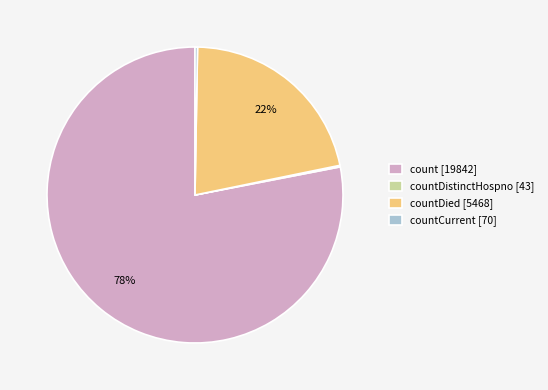

The countDied [5468] slice represents 14% of the pie. True or false?

False